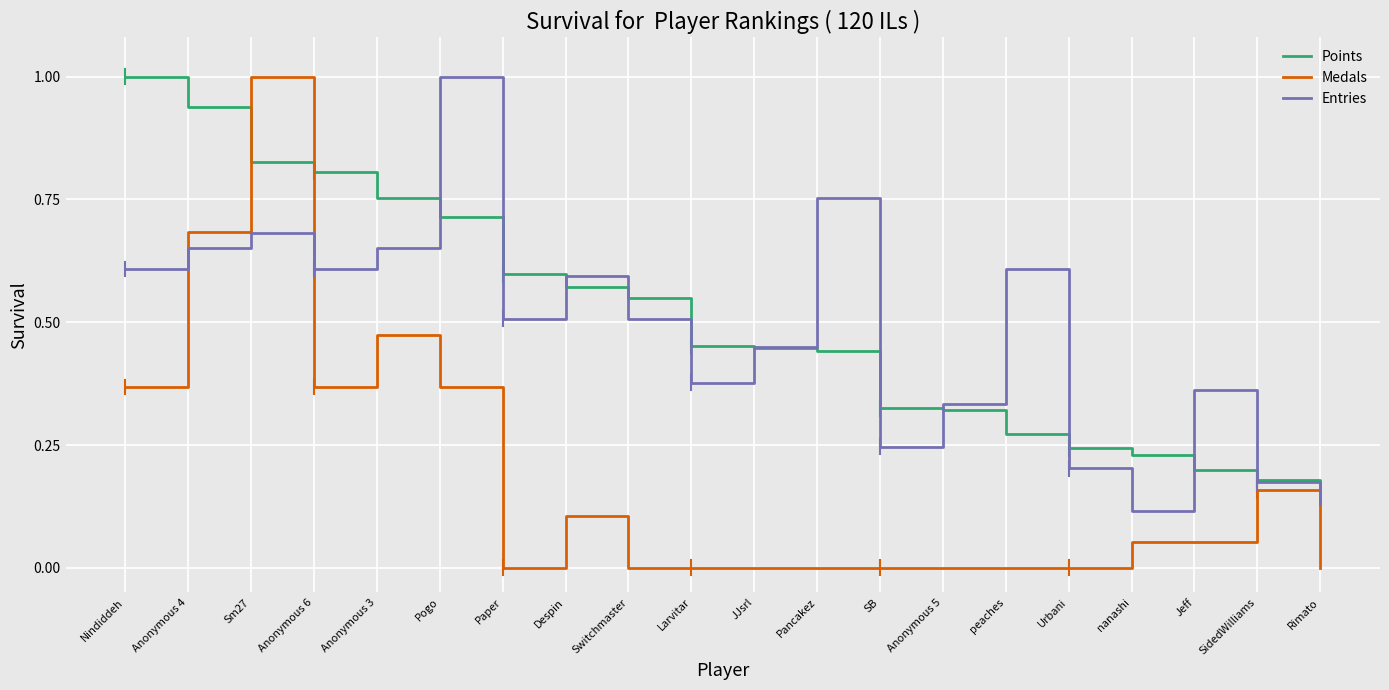

The Entries series shows 0.6 at Nindiddeh. True or false?

True